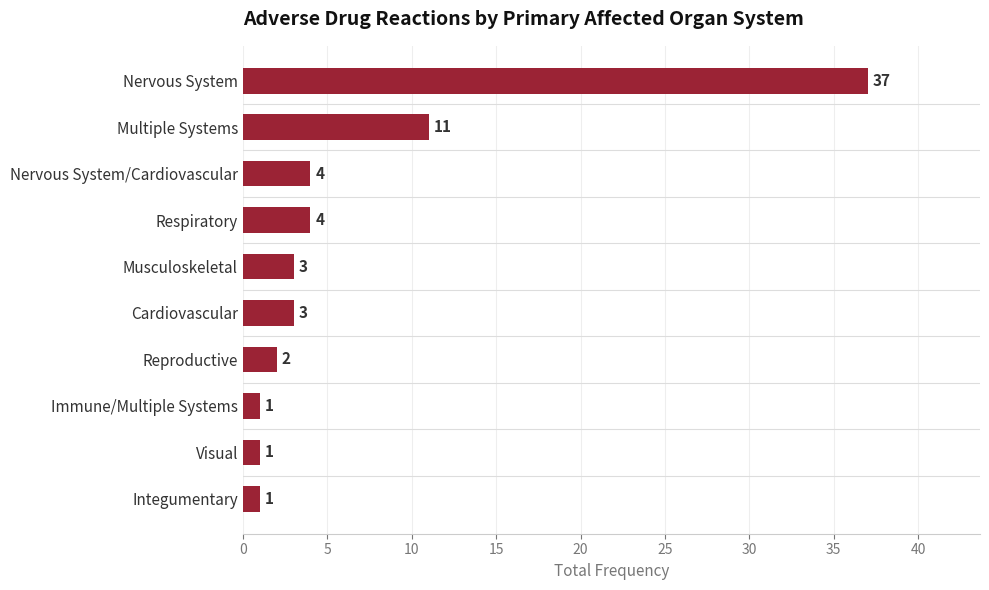

At which label is the value closest to 19?

Multiple Systems